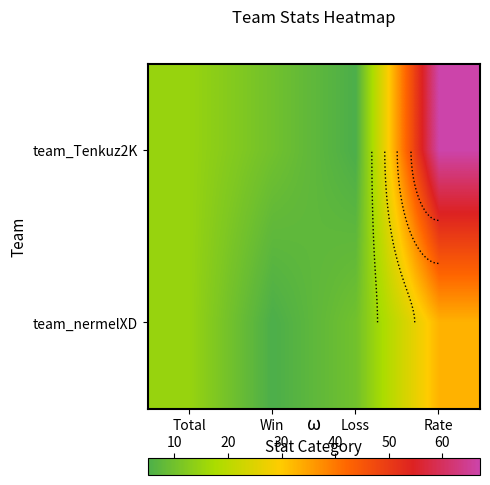

What is the difference between the maximum and second lowest values in the team_Tenkuz2K series?

57